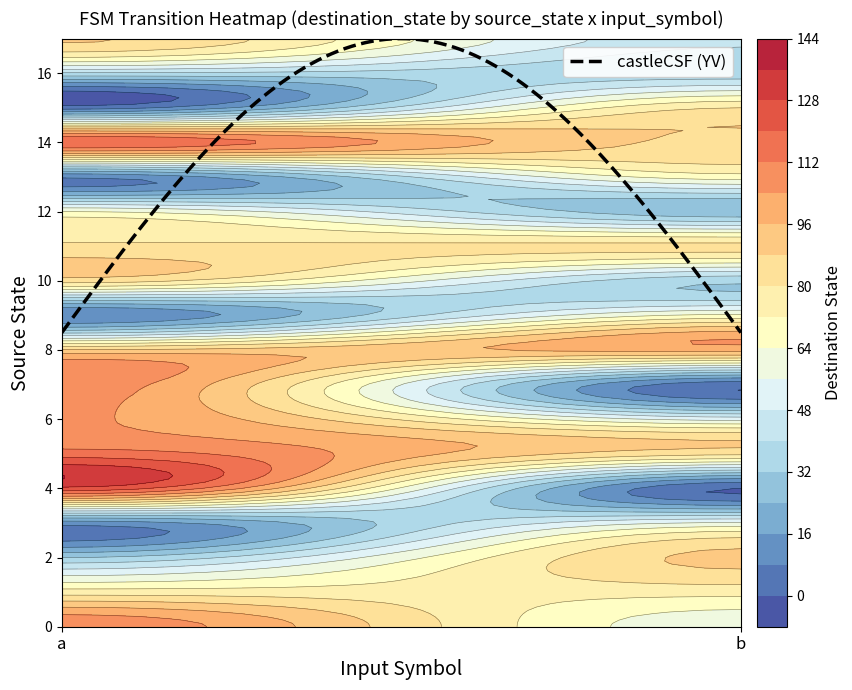

What is the spread (max minus min) of values at a?

122